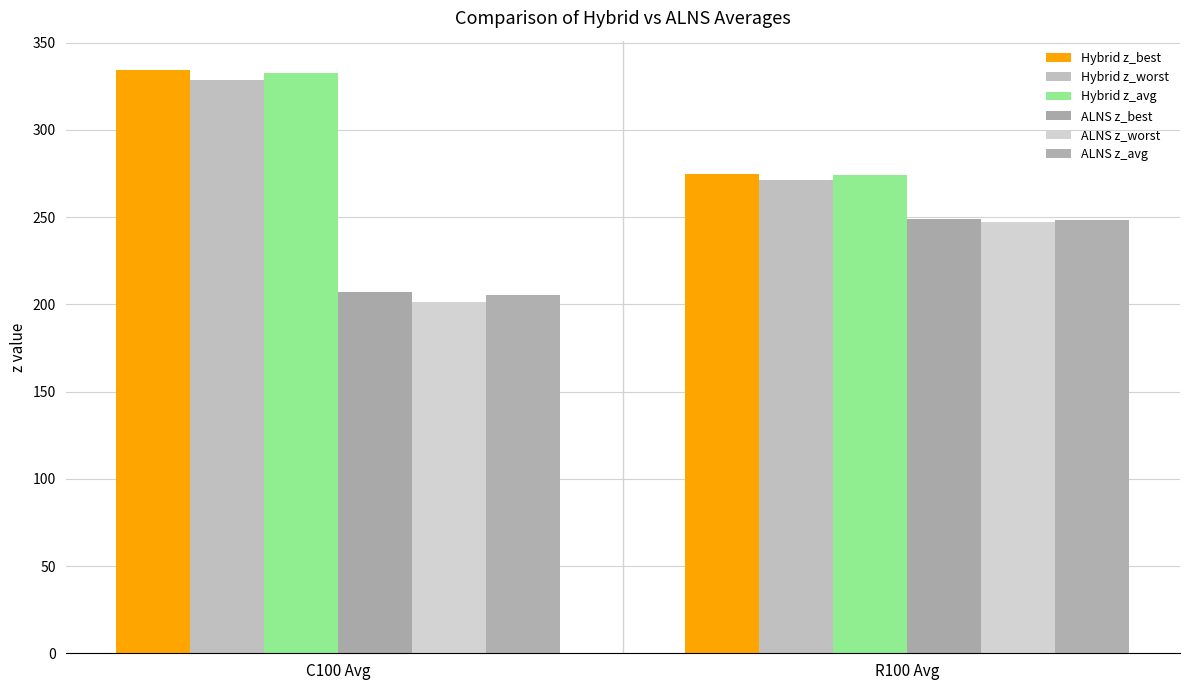

What is the label of the 2nd bar from the right?

C100 Avg